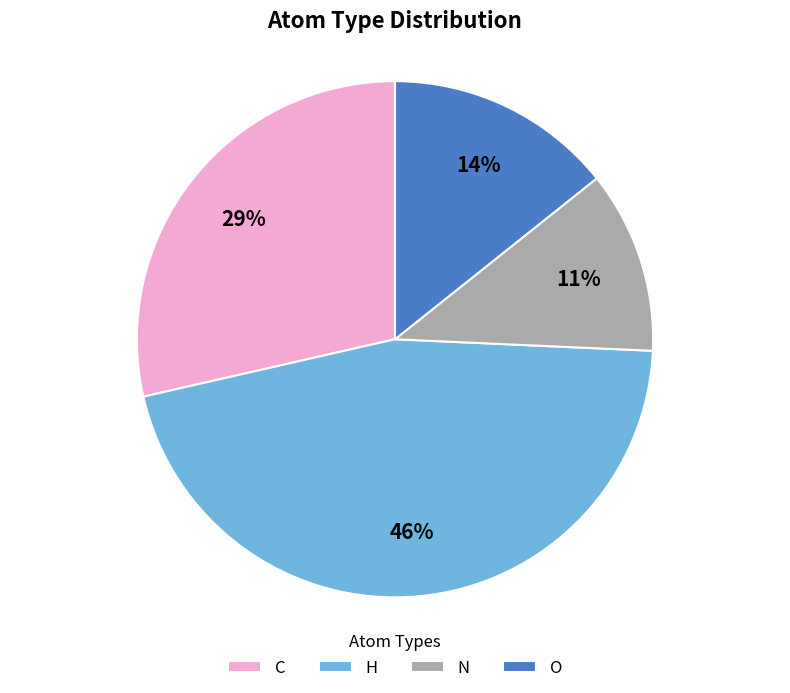

Rank the categories by value from highest to lowest.

H, C, O, N